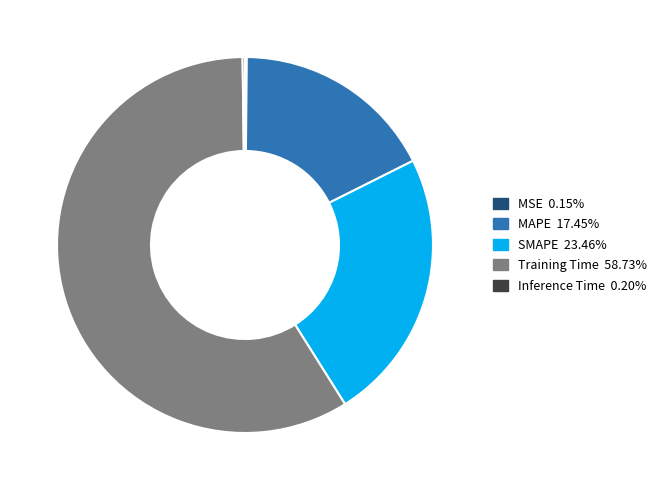

Do MAPE and SMAPE together represent more than half of the pie?

No